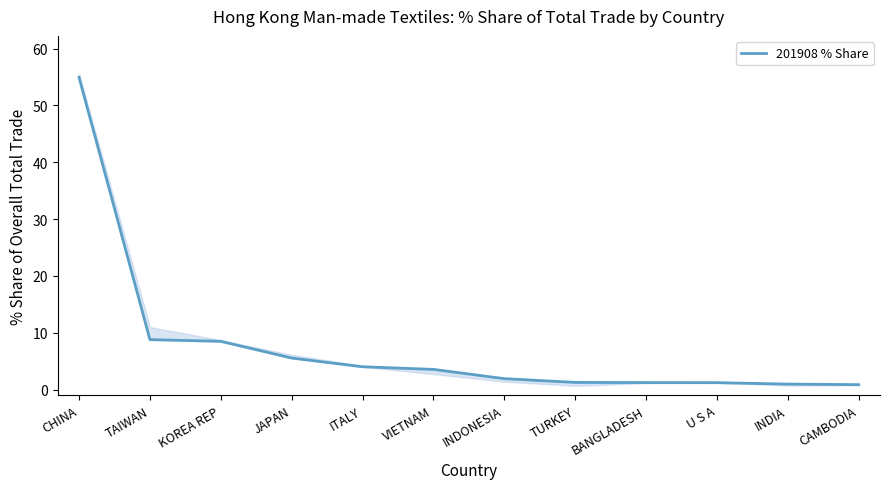

At which category does the chart reach its minimum across all series?

CAMBODIA